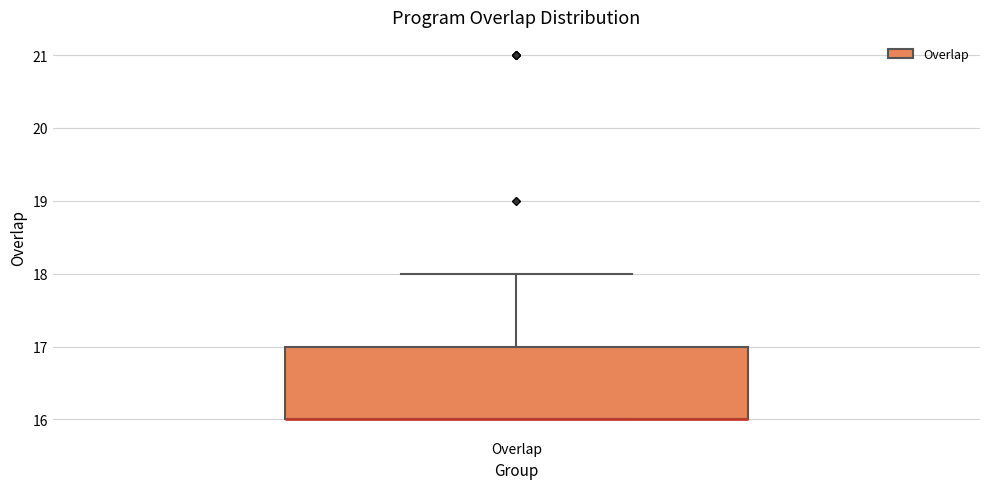

Read this box plot against the y-axis: the position of the median line, the range covered by the box, and the ends of both whiskers. The values are not printed on the chart, so give them approximately, as read against the axis.

median 16 (drawn on the box's lower edge), box 16 to 17, whiskers 16 to 18